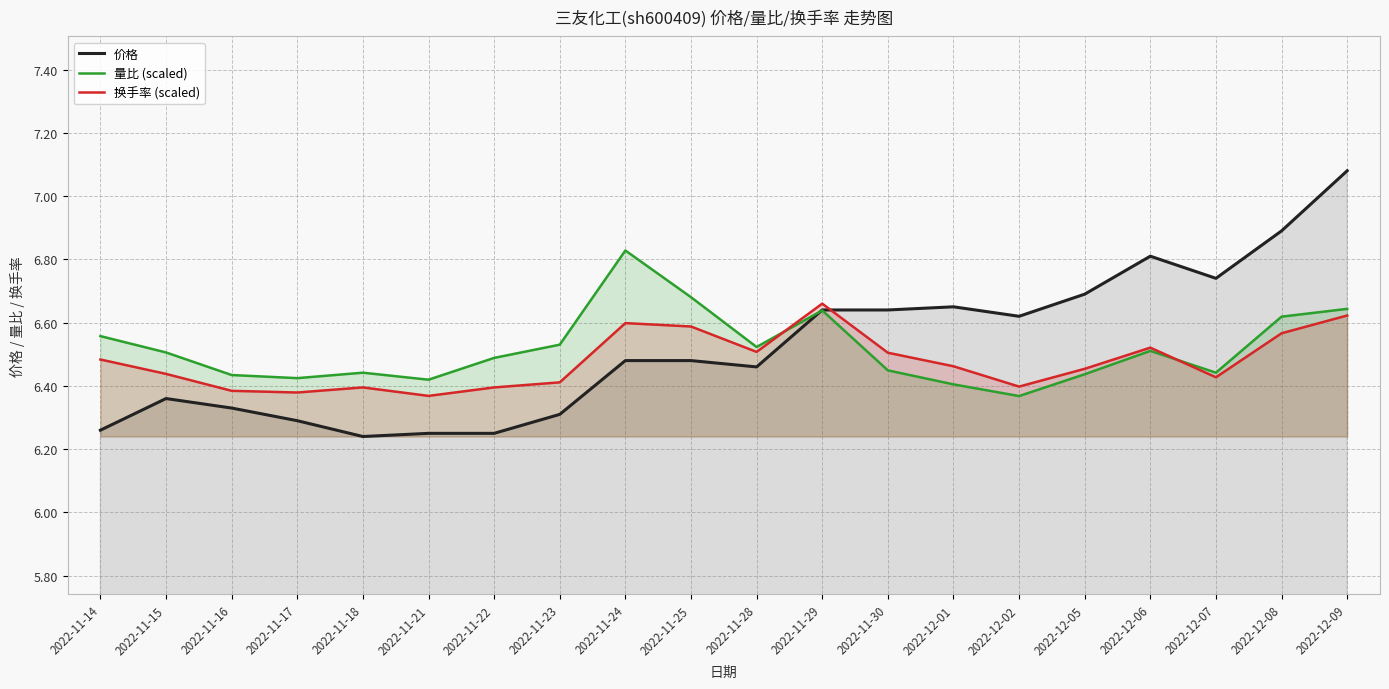

Does the chart display data point markers on the line(s)?

No